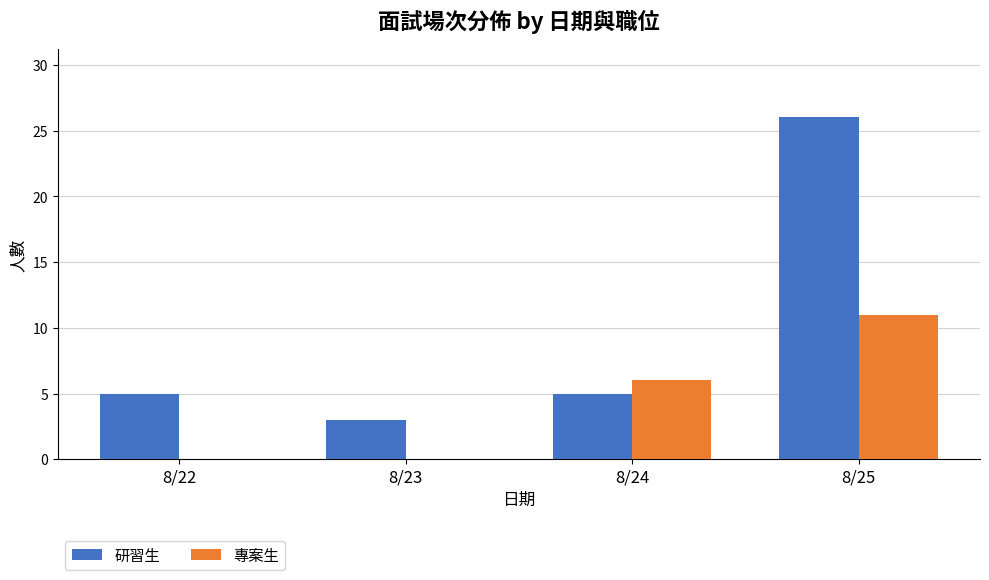

Which series has the largest total across all categories?

研習生